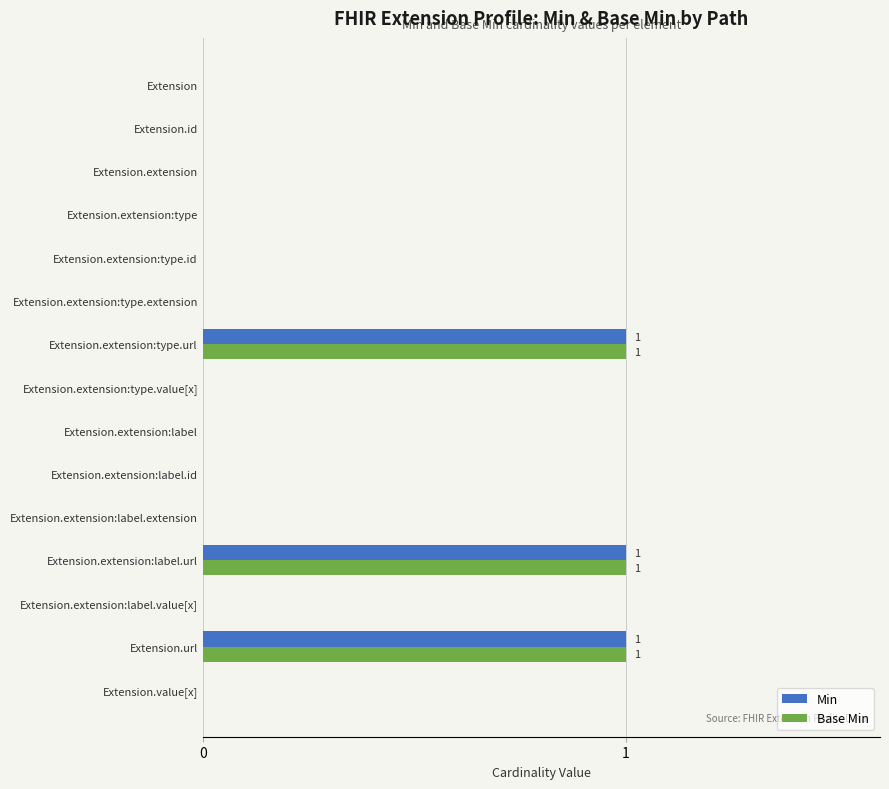

The value of Base Min at Extension.extension:label is 1. True or false?

False